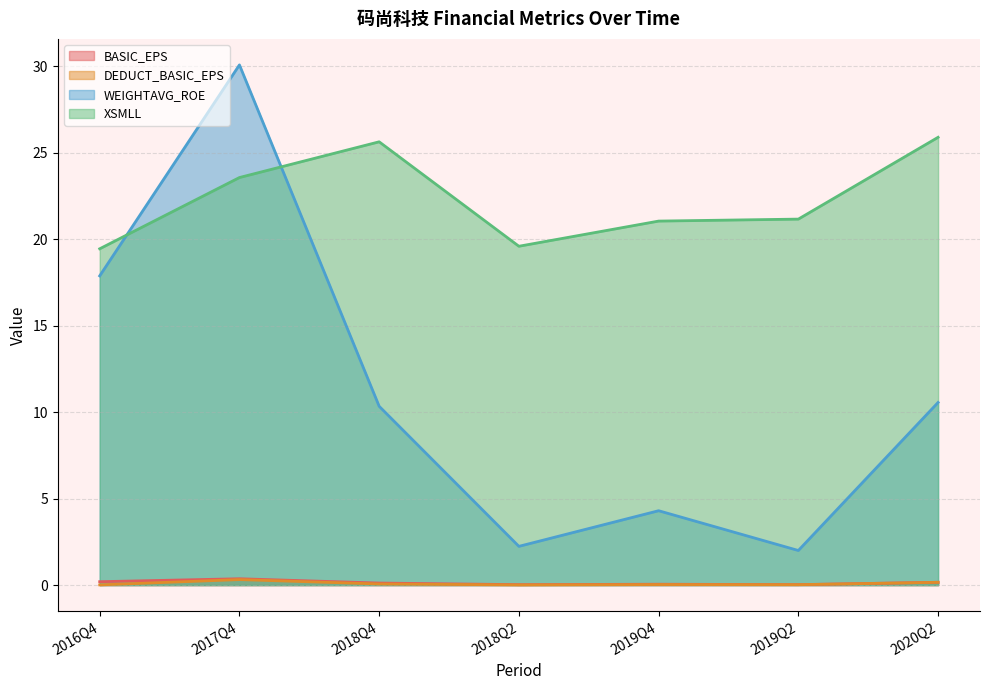

Reading left to right, extract all data points from this chart.

BASIC_EPS: 2016Q4=0.2	2017Q4=0.4	2018Q4=0.1	2018Q2=0.0	2019Q4=0.1	2019Q2=0.0	2020Q2=0.2
DEDUCT_BASIC_EPS: 2016Q4=0.0	2017Q4=0.3	2018Q4=0.1	2018Q2=0.0	2019Q4=0.0	2019Q2=0.0	2020Q2=0.2
WEIGHTAVG_ROE: 2016Q4=17.9	2017Q4=30.1	2018Q4=10.3	2018Q2=2.2	2019Q4=4.3	2019Q2=2.0	2020Q2=10.6
XSMLL: 2016Q4=19.4	2017Q4=23.6	2018Q4=25.6	2018Q2=19.6	2019Q4=21.0	2019Q2=21.2	2020Q2=25.9